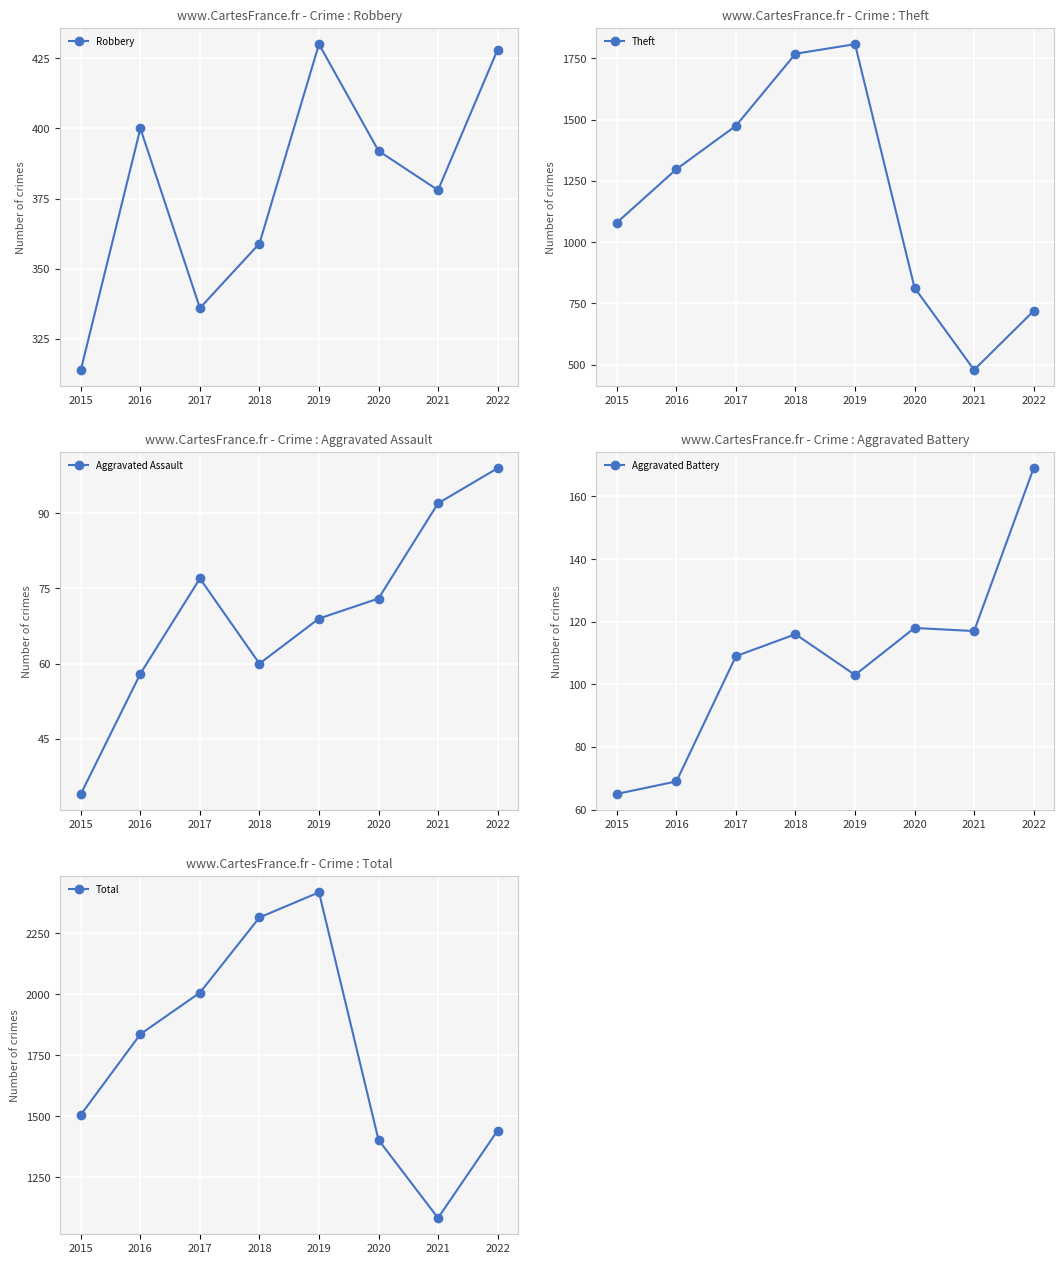

True or false: Robbery and Aggravated Battery cross at least once.

False